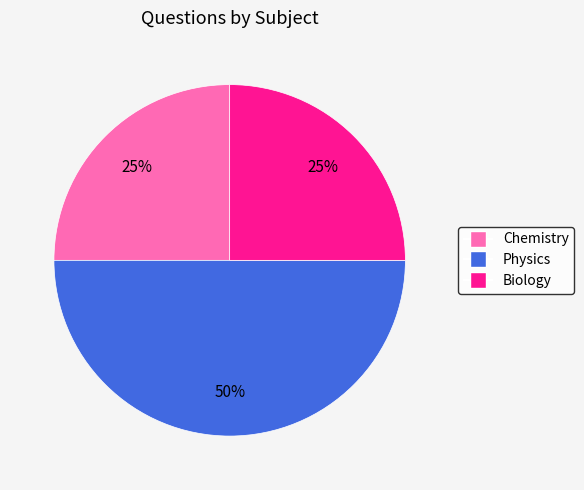

To the nearest percent, what is the difference between the largest and smallest slice percentages?

25%